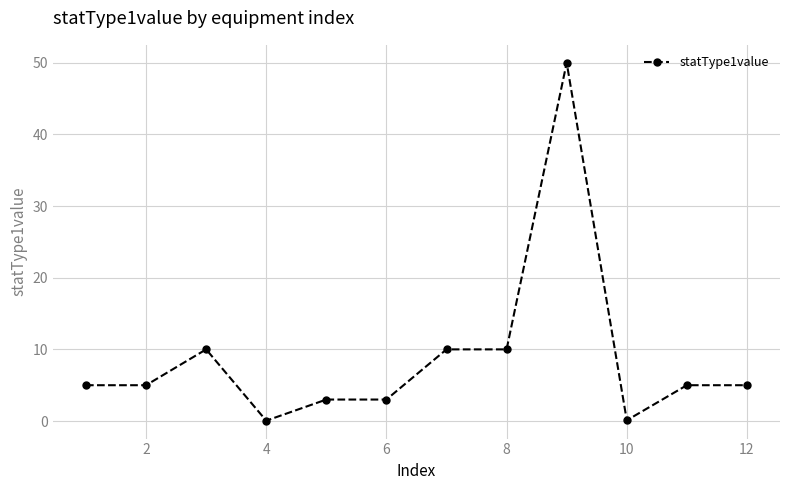

What is the average value?

8.8